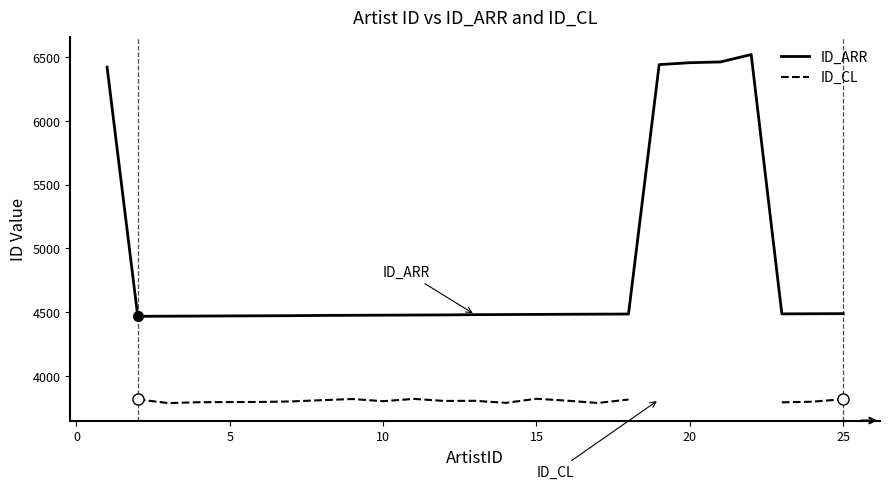

What are all the series names shown in the legend?

ID_ARR, ID_CL